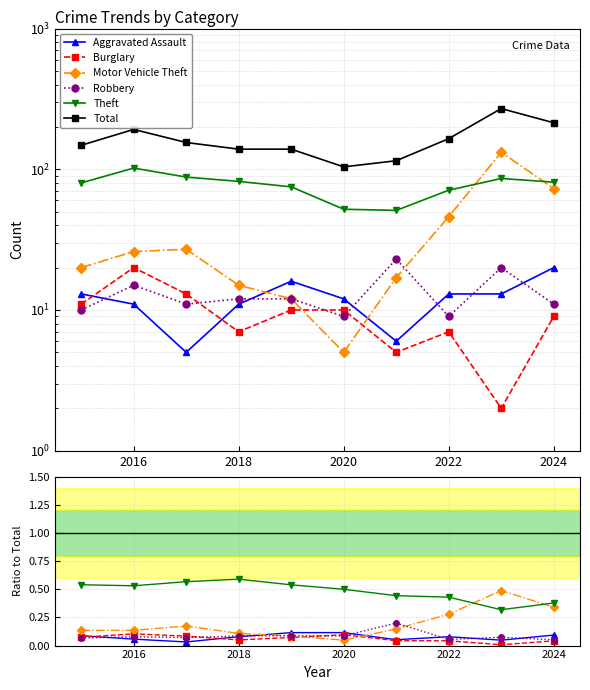

Is it true that Theft equals 0.4 at 2024?

True